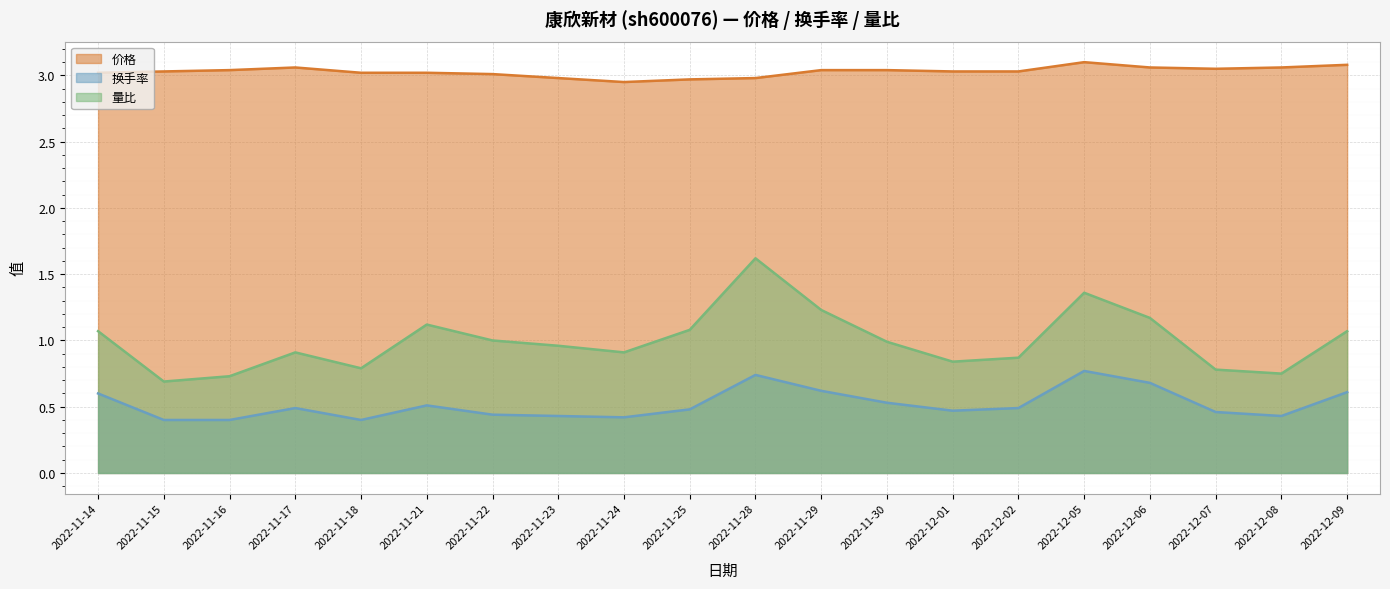

Count the number of categories in the chart.

20